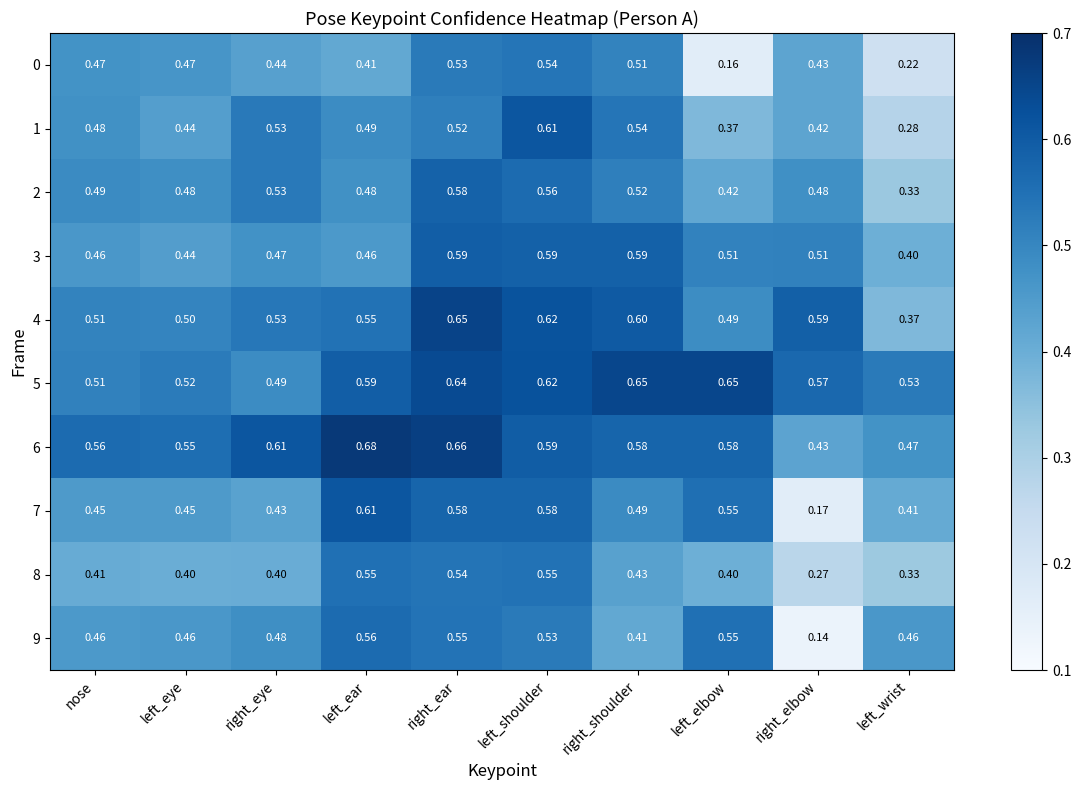

At which label is 7 closest to 0?

right_elbow